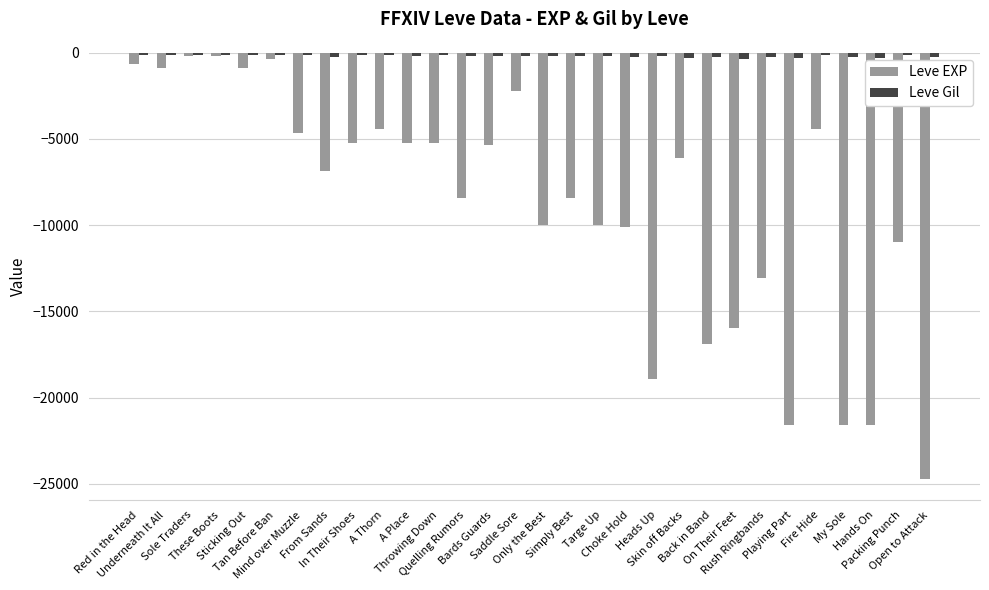

What is the minimum value shown in the chart?

-24710